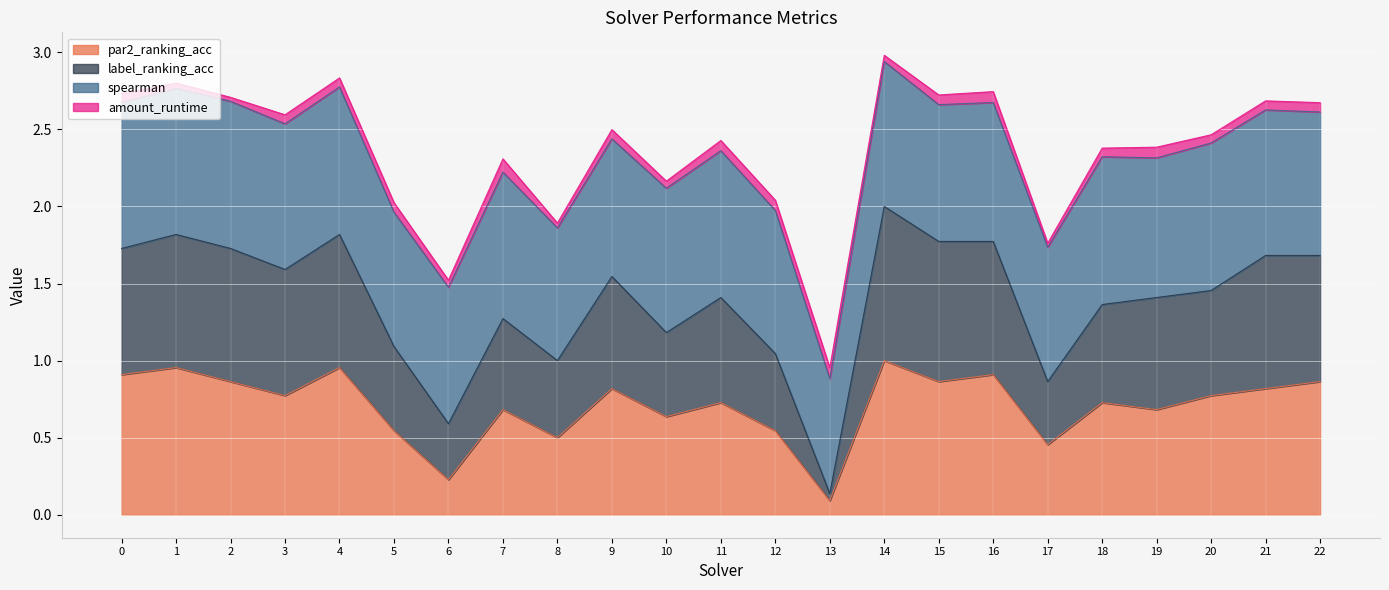

What are all the series names shown in the legend?

par2_ranking_acc, label_ranking_acc, spearman, amount_runtime